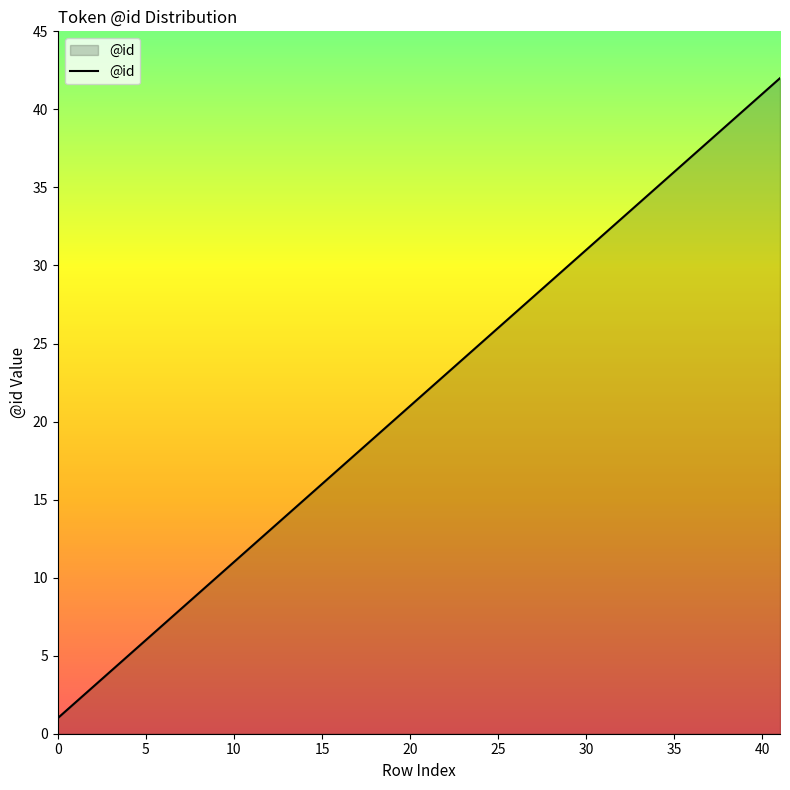

What is the minimum value shown in the chart?

1